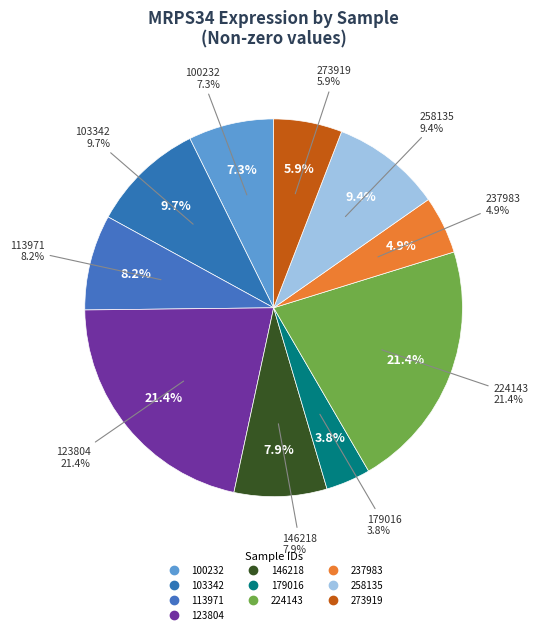

Does any single category account for the majority?

No